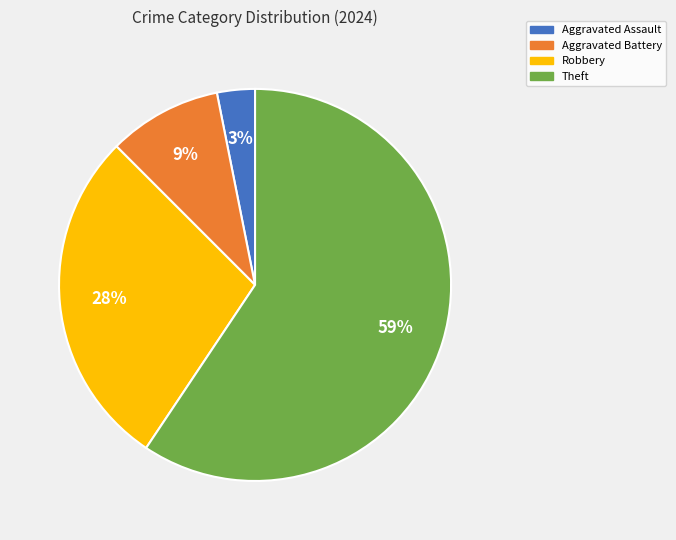

Between Theft and Aggravated Assault, which is larger?

Theft